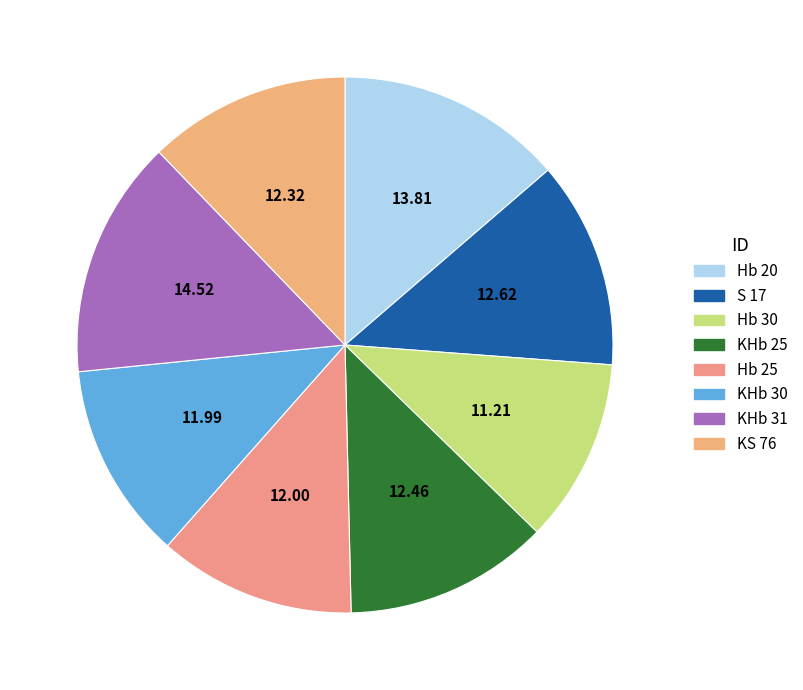

Approximately how many times larger is the value at Hb 25 compared to S 17?

1.0